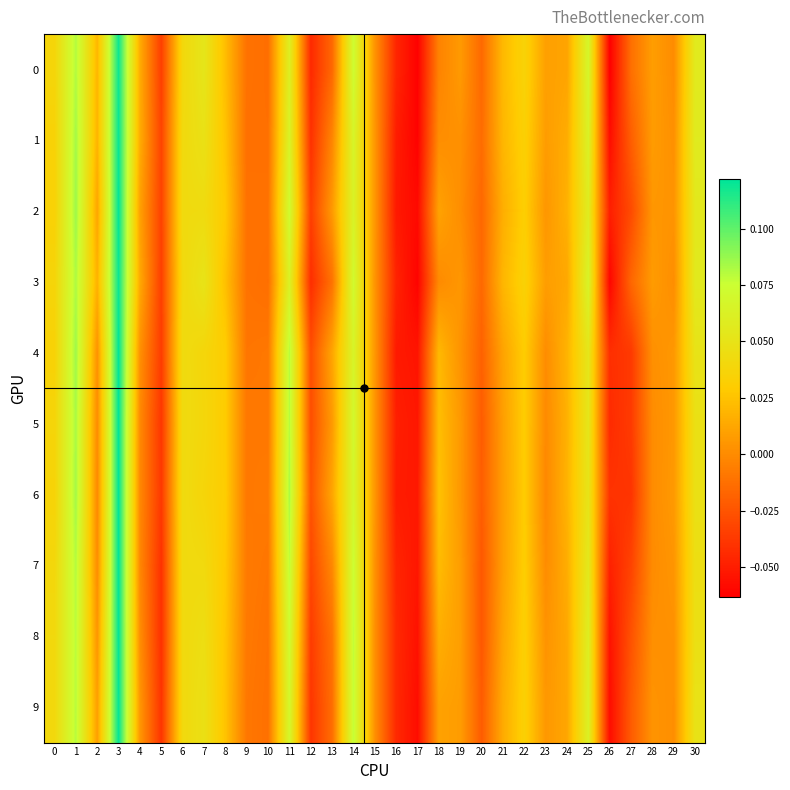

Reading left to right, what are all the values shown in this chart?

0: 0=0.0	1=0.1	2=0.0	3=0.1	4=0.0	5=-0.0	6=0.0	7=0.1	8=0.0	9=-0.0	10=-0.0	11=0.1	12=-0.0	13=-0.0	14=0.1	15=0.0	16=-0.0	17=-0.1	18=-0.0	19=0.0	20=-0.0	21=0.0	22=0.0	23=0.0	24=0.0	25=0.1	26=-0.1	27=-0.0	28=0.0	29=0.0	30=0.1
1: 0=0.0	1=0.1	2=0.0	3=0.1	4=0.0	5=-0.0	6=0.0	7=0.0	8=0.0	9=-0.0	10=-0.0	11=0.1	12=-0.0	13=-0.0	14=0.1	15=0.0	16=-0.1	17=-0.1	18=0.0	19=0.0	20=-0.0	21=0.0	22=0.0	23=0.0	24=0.0	25=0.1	26=-0.1	27=-0.0	28=0.0	29=0.0	30=0.1
2: 0=0.0	1=0.1	2=0.0	3=0.1	4=0.0	5=-0.0	6=0.0	7=0.0	8=0.0	9=-0.0	10=-0.0	11=0.1	12=-0.0	13=0.0	14=0.1	15=0.0	16=-0.1	17=-0.1	18=0.0	19=0.0	20=-0.0	21=0.0	22=0.0	23=0.0	24=0.0	25=0.1	26=-0.0	27=-0.0	28=0.0	29=0.0	30=0.1
3: 0=0.0	1=0.1	2=0.0	3=0.1	4=0.0	5=-0.0	6=0.0	7=0.1	8=0.0	9=-0.0	10=-0.0	11=0.1	12=-0.0	13=-0.0	14=0.1	15=0.0	16=-0.0	17=-0.1	18=-0.0	19=0.0	20=-0.0	21=0.0	22=0.0	23=0.0	24=0.0	25=0.1	26=-0.1	27=-0.0	28=0.0	29=0.0	30=0.1
4: 0=0.0	1=0.1	2=0.0	3=0.1	4=0.0	5=-0.0	6=0.0	7=0.0	8=0.0	9=-0.0	10=-0.0	11=0.1	12=-0.0	13=0.0	14=0.1	15=0.0	16=-0.1	17=-0.1	18=0.0	19=0.0	20=-0.0	21=0.0	22=0.0	23=0.0	24=0.0	25=0.1	26=-0.0	27=-0.0	28=0.0	29=0.0	30=0.1
5: 0=0.0	1=0.1	2=0.0	3=0.1	4=-0.0	5=-0.0	6=0.0	7=0.0	8=0.0	9=-0.0	10=-0.0	11=0.1	12=-0.0	13=0.0	14=0.1	15=0.0	16=-0.0	17=-0.1	18=0.0	19=0.0	20=-0.0	21=0.0	22=0.0	23=-0.0	24=0.0	25=0.1	26=-0.0	27=-0.0	28=0.0	29=0.0	30=0.0
6: 0=0.0	1=0.1	2=-0.0	3=0.1	4=-0.0	5=-0.0	6=0.0	7=0.0	8=0.0	9=-0.0	10=-0.0	11=0.1	12=-0.0	13=0.0	14=0.1	15=0.0	16=-0.1	17=-0.1	18=0.0	19=0.0	20=-0.0	21=0.0	22=0.0	23=-0.0	24=0.0	25=0.1	26=-0.0	27=-0.0	28=0.0	29=0.0	30=0.0
7: 0=0.0	1=0.1	2=0.0	3=0.1	4=-0.0	5=-0.0	6=0.0	7=0.0	8=0.0	9=-0.0	10=-0.0	11=0.1	12=-0.0	13=-0.0	14=0.1	15=0.0	16=-0.0	17=-0.1	18=0.0	19=0.0	20=-0.0	21=0.0	22=0.0	23=0.0	24=0.0	25=0.1	26=-0.0	27=-0.0	28=0.0	29=0.0	30=0.0
8: 0=0.0	1=0.1	2=0.0	3=0.1	4=0.0	5=-0.0	6=0.0	7=0.0	8=0.0	9=-0.0	10=-0.0	11=0.1	12=-0.0	13=-0.0	14=0.1	15=0.0	16=-0.0	17=-0.1	18=0.0	19=0.0	20=-0.0	21=0.0	22=0.0	23=0.0	24=0.0	25=0.1	26=-0.1	27=-0.0	28=0.0	29=0.0	30=0.0
9: 0=0.0	1=0.1	2=0.0	3=0.1	4=0.0	5=-0.0	6=0.0	7=0.0	8=0.0	9=-0.0	10=-0.0	11=0.1	12=-0.0	13=-0.0	14=0.1	15=0.0	16=-0.0	17=-0.1	18=0.0	19=0.0	20=-0.0	21=0.0	22=0.0	23=0.0	24=0.0	25=0.1	26=-0.1	27=-0.0	28=0.0	29=0.0	30=0.0